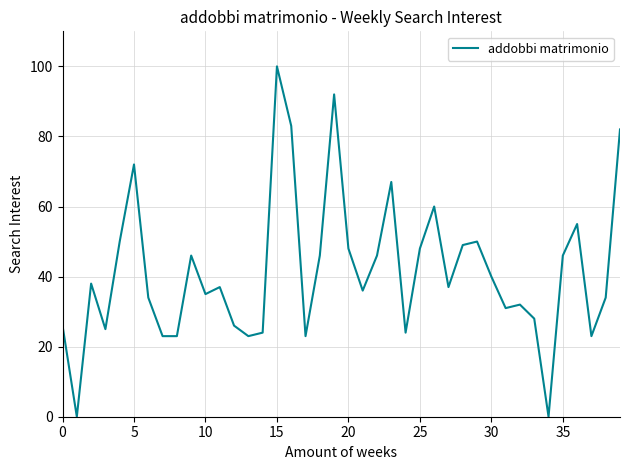

What is the greatest value displayed?

100